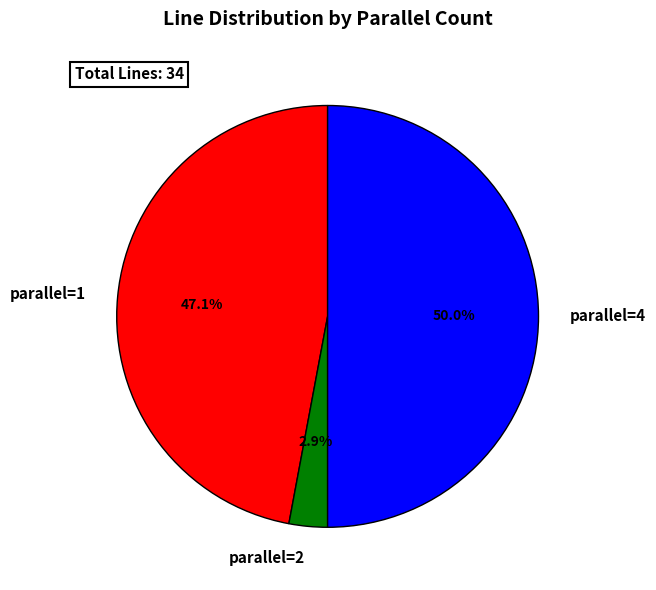

What is the smallest slice in the pie chart?

parallel=2